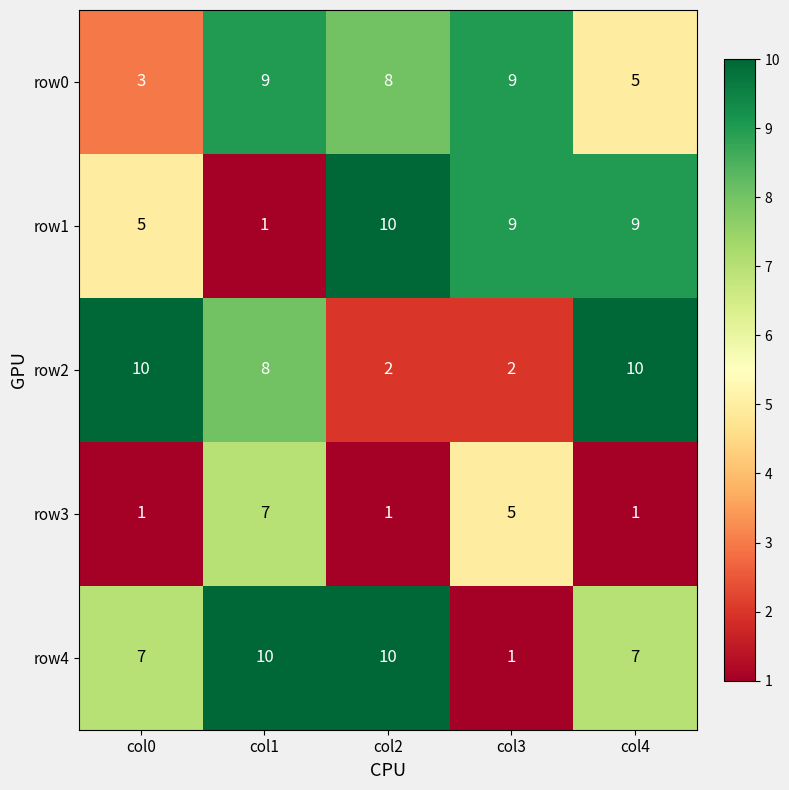

Between col2 and col3, which series saw the biggest shift?

row4